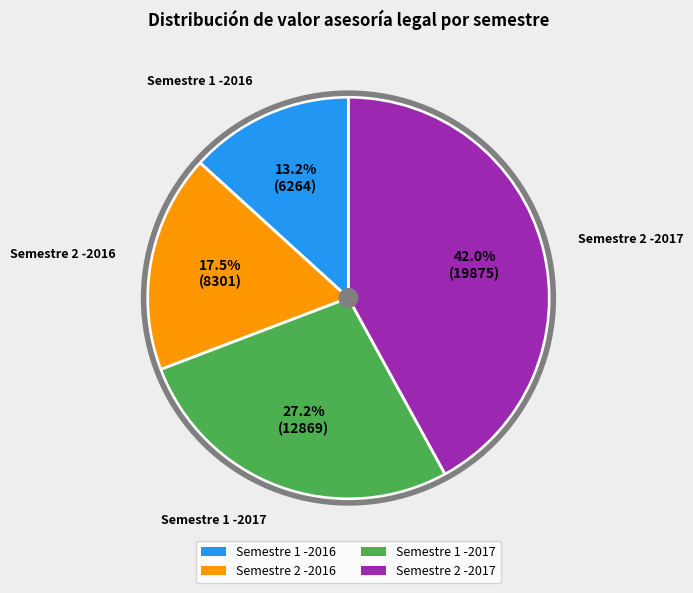

Is it true that Semestre 2 -2017 is 27% of the pie?

False